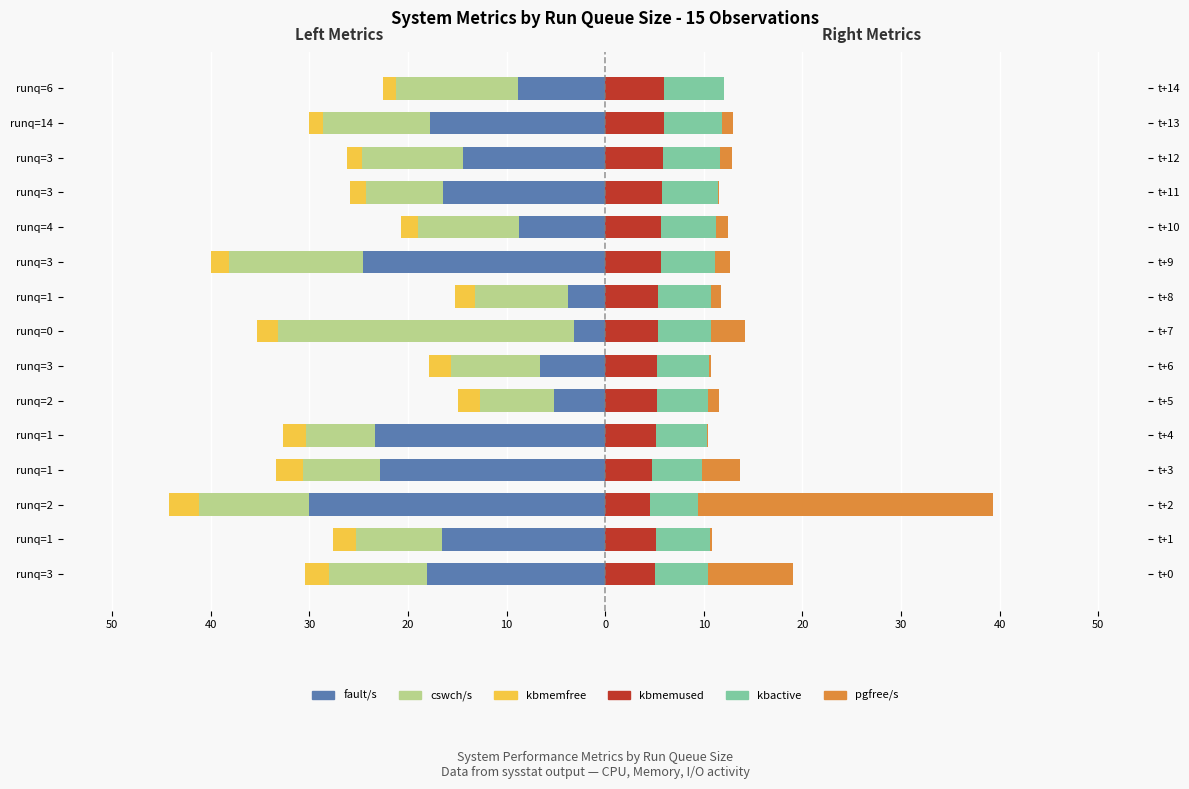

How many bars are there in each group?

6